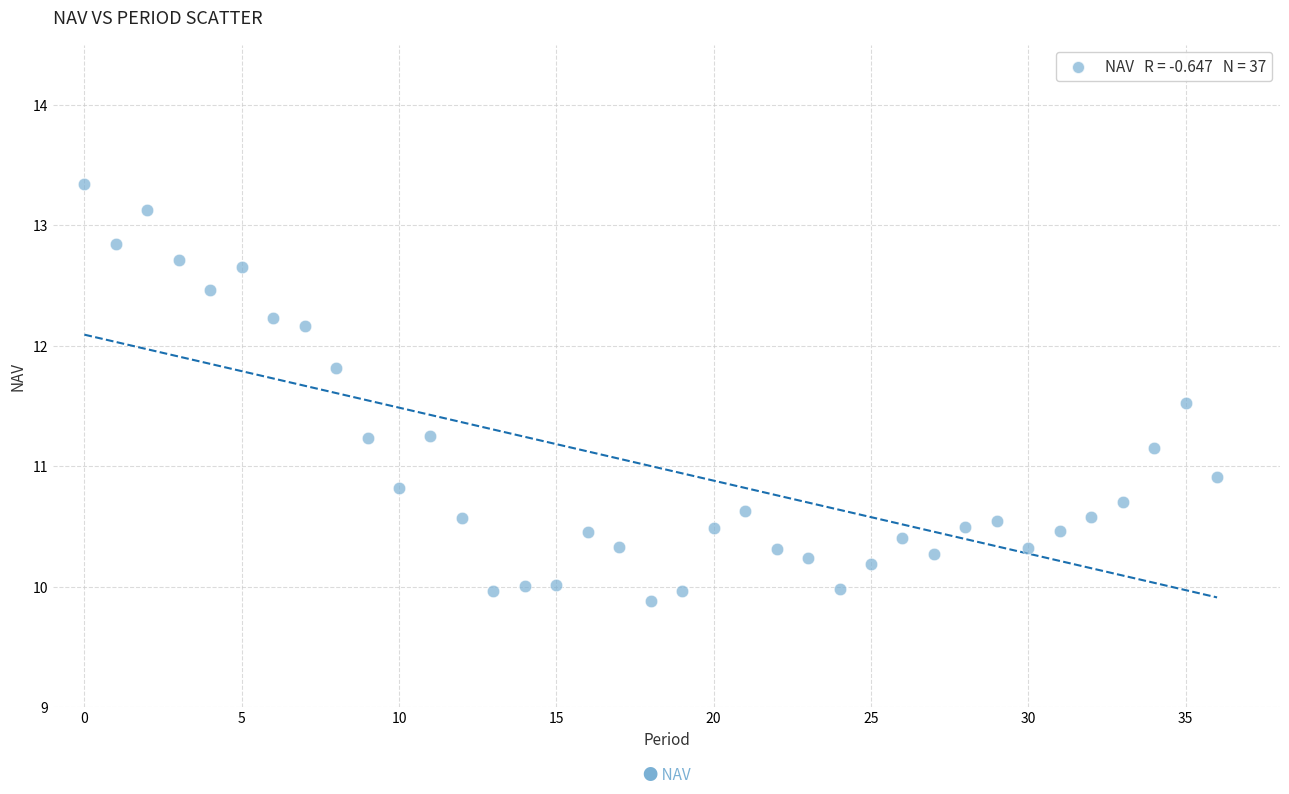

What Y value in the scatter plot is closest to 11?

10.9